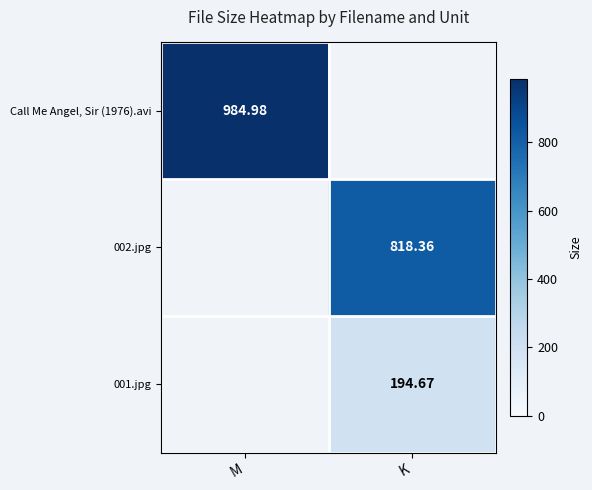

At which category does the chart reach its peak across all series?

M